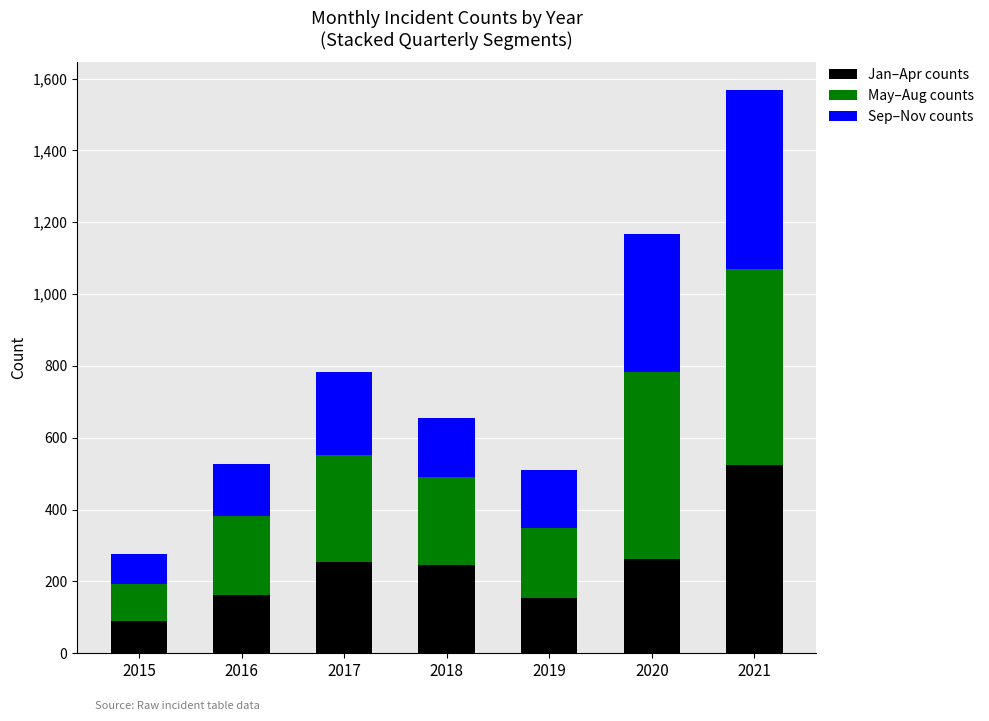

At which category is the sum across all series the highest?

2021